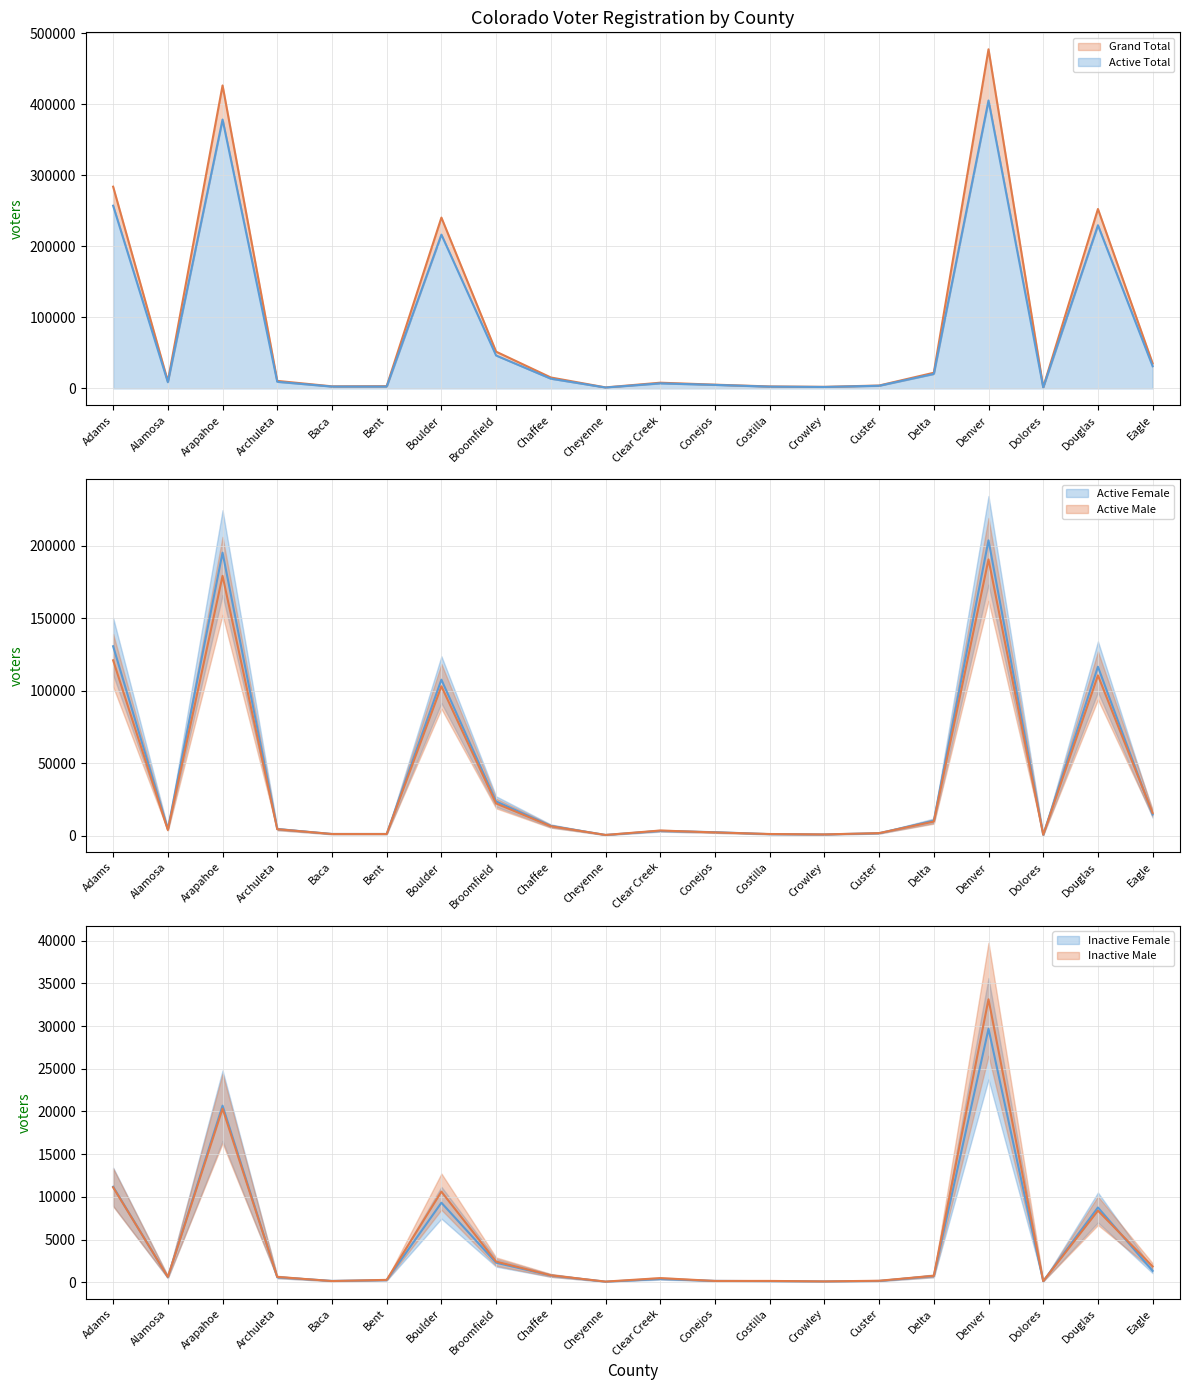

True or false: Active Total has a value of 20312 at Delta.

True